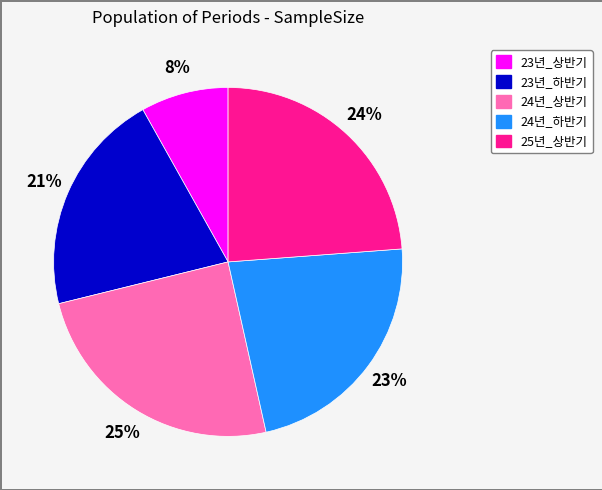

To the nearest percent, what percentage of the pie is 24년_상반기?

25%